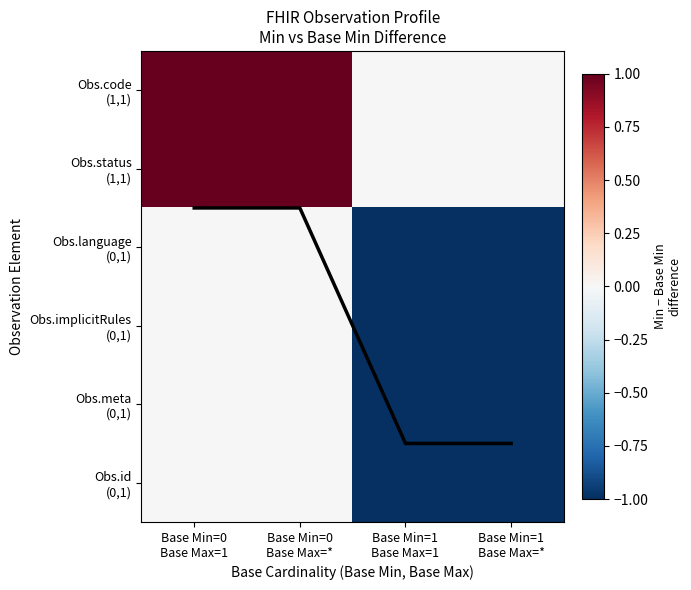

Between Base Min=1
Base Max=* and Base Min=0
Base Max=1, which is larger?

Base Min=0
Base Max=1